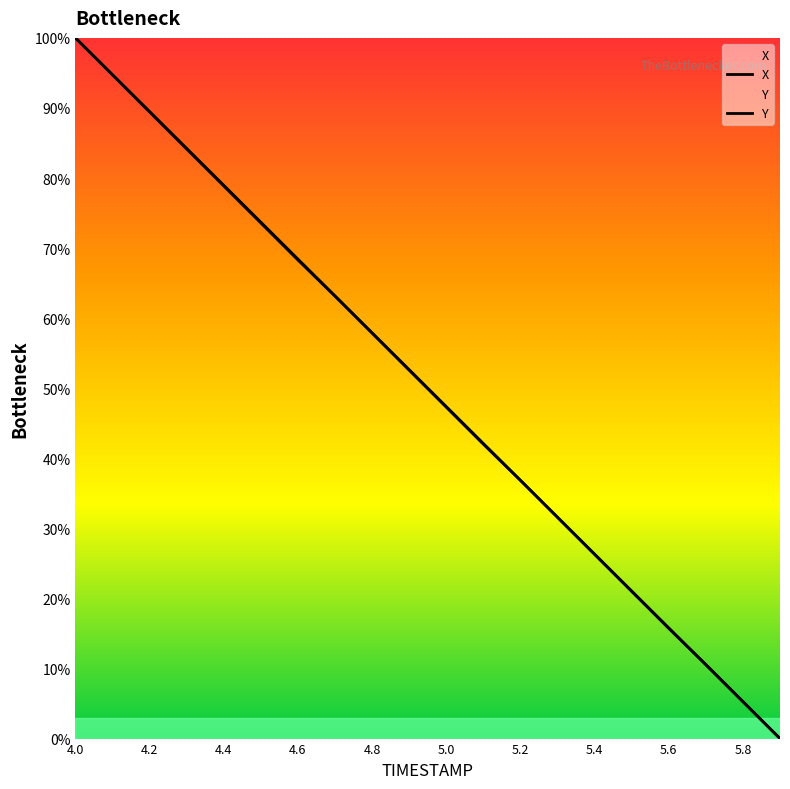

Is this an area chart (filled region under the line)?

No